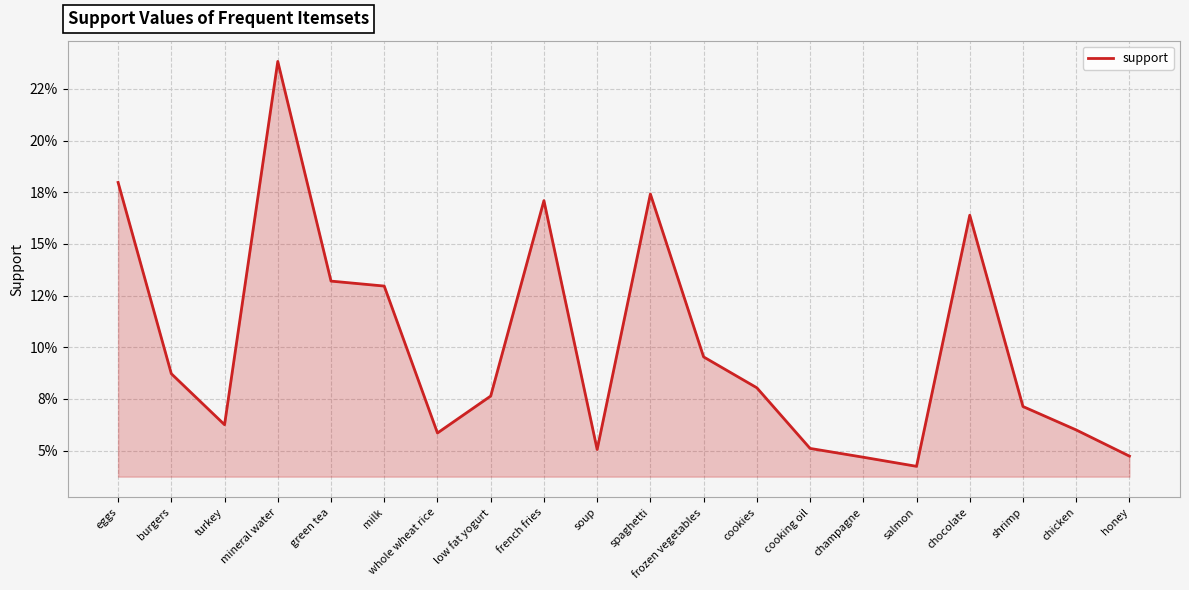

Does the chart display data point markers on the line(s)?

No